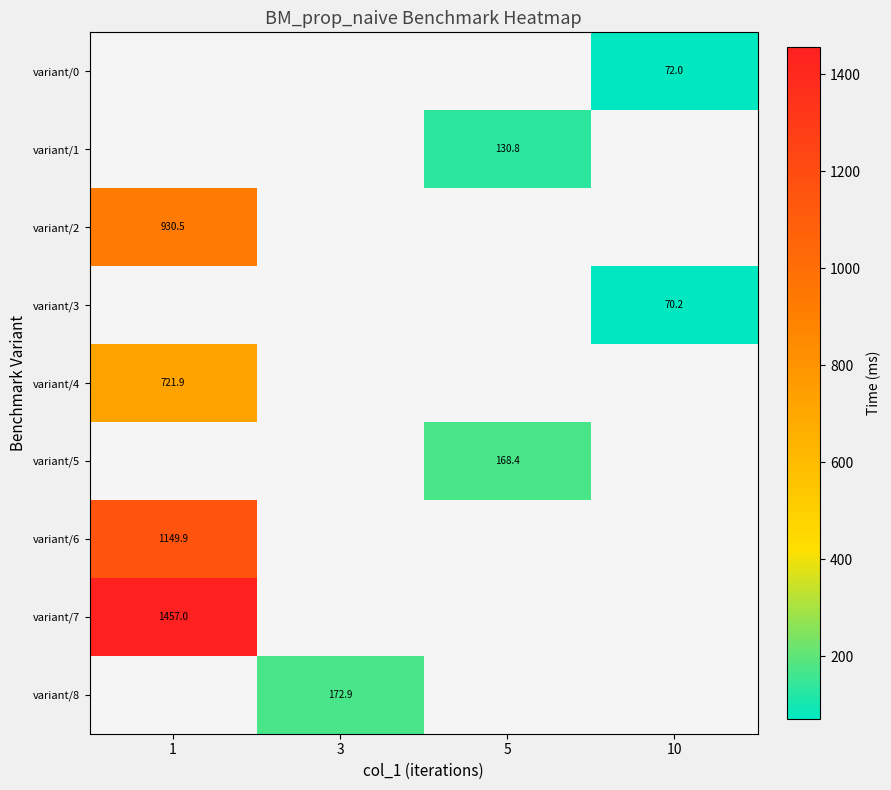

Between 10 and 5, which is larger?

5